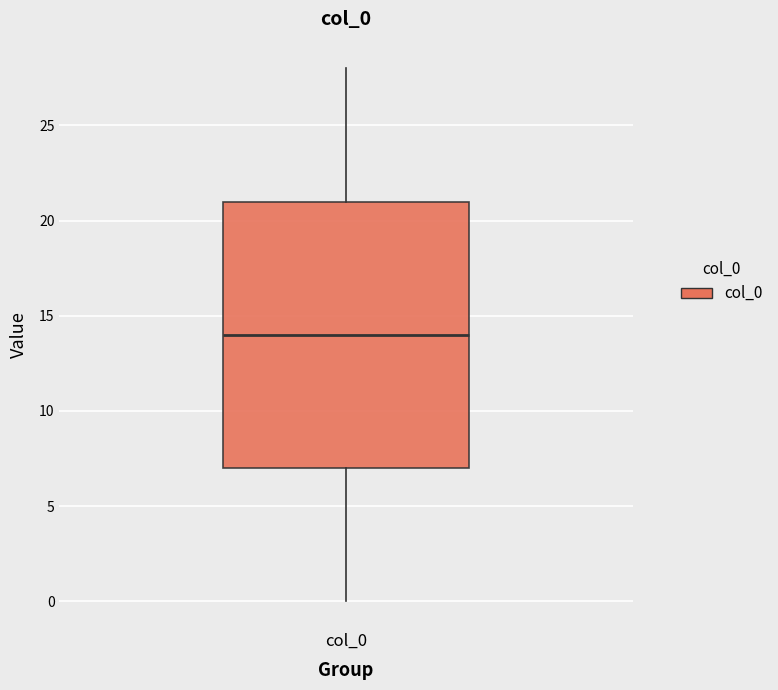

Read this box plot against the y-axis: the position of the median line, the range covered by the box, and the ends of both whiskers. The values are not printed on the chart, so give them approximately, as read against the axis.

median 14, box 7 to 21, whiskers 0 to 28